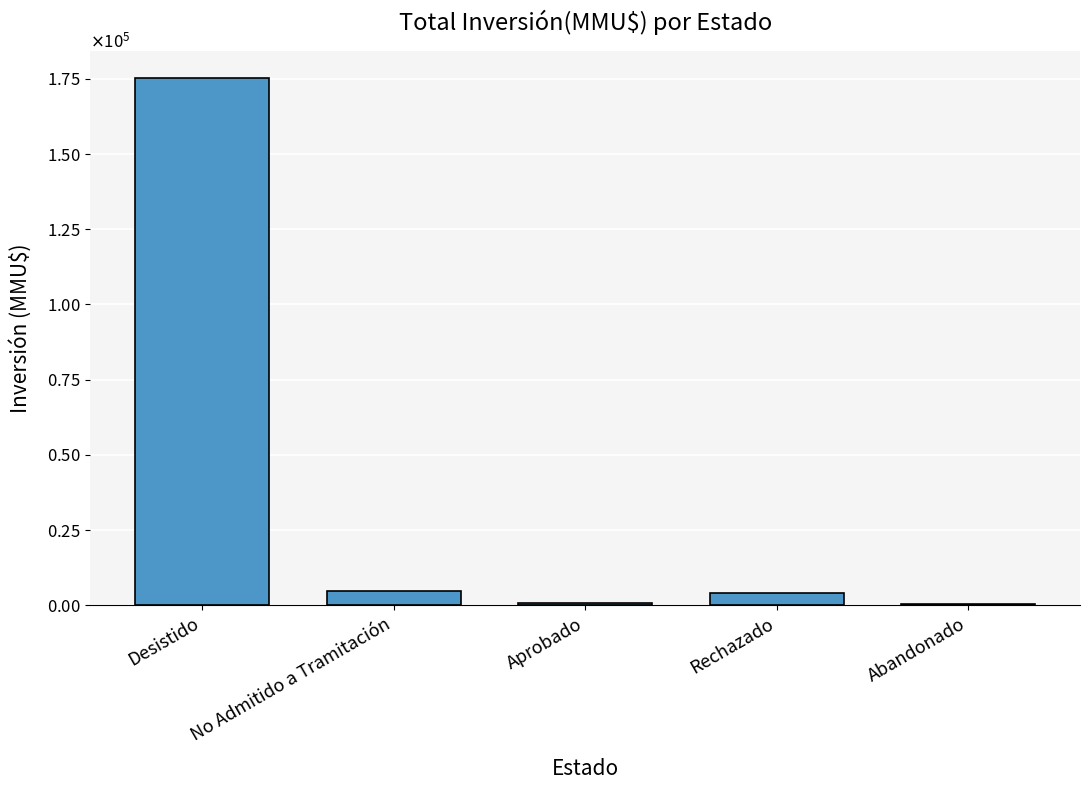

Between Desistido and Rechazado, which is larger?

Desistido